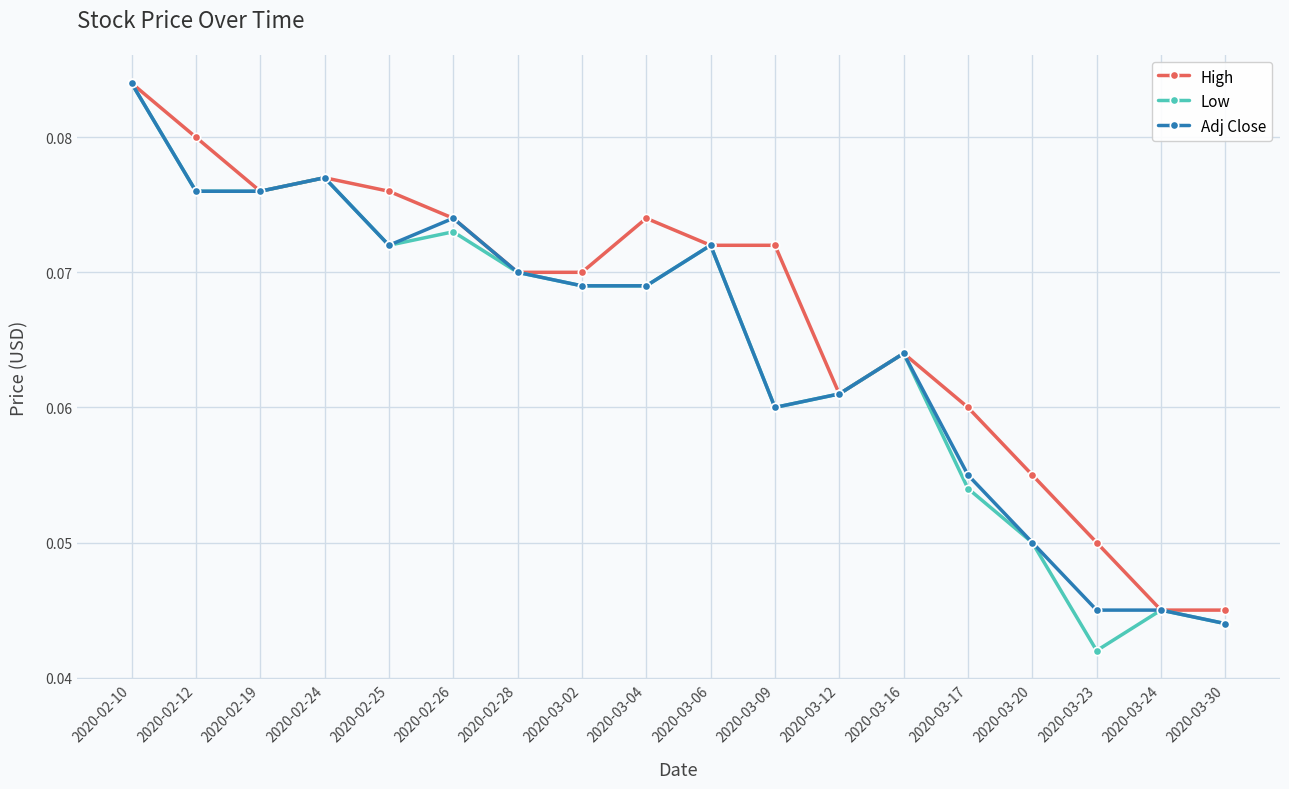

At which label does Adj Close reach its peak?

2020-02-10